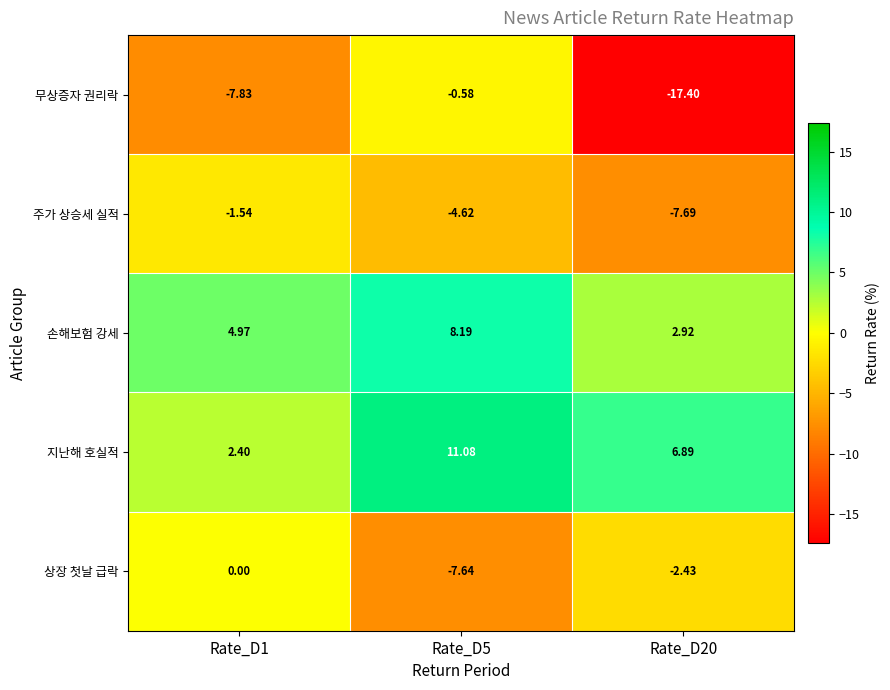

How many categories are shown in the chart?

3